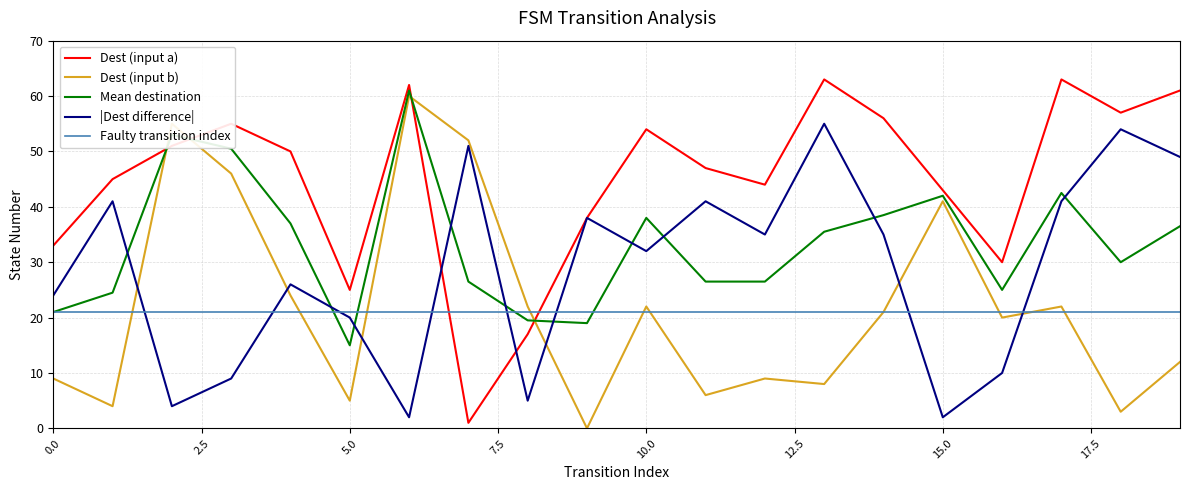

What is the difference between the second highest and second lowest values in the |Dest difference| series?

52.0